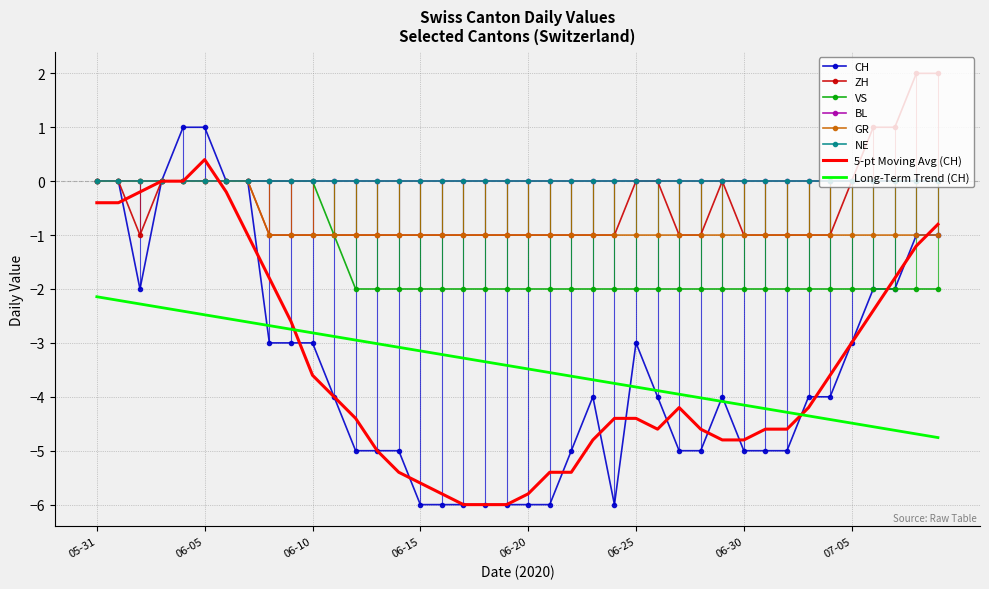

Which series has the widest spread of values?

CH